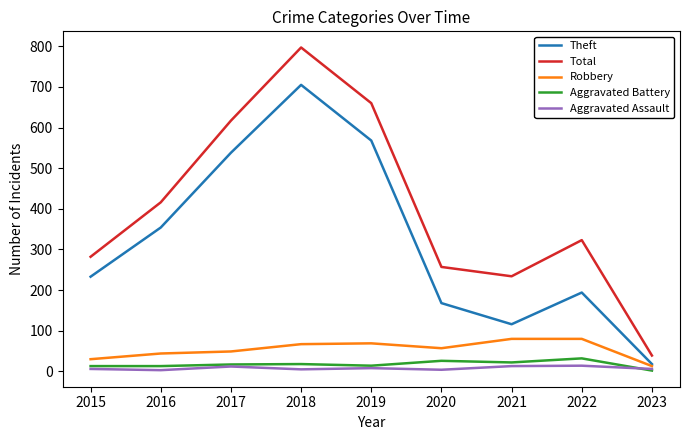

Which series changed the most between 2018 and 2021?

Theft